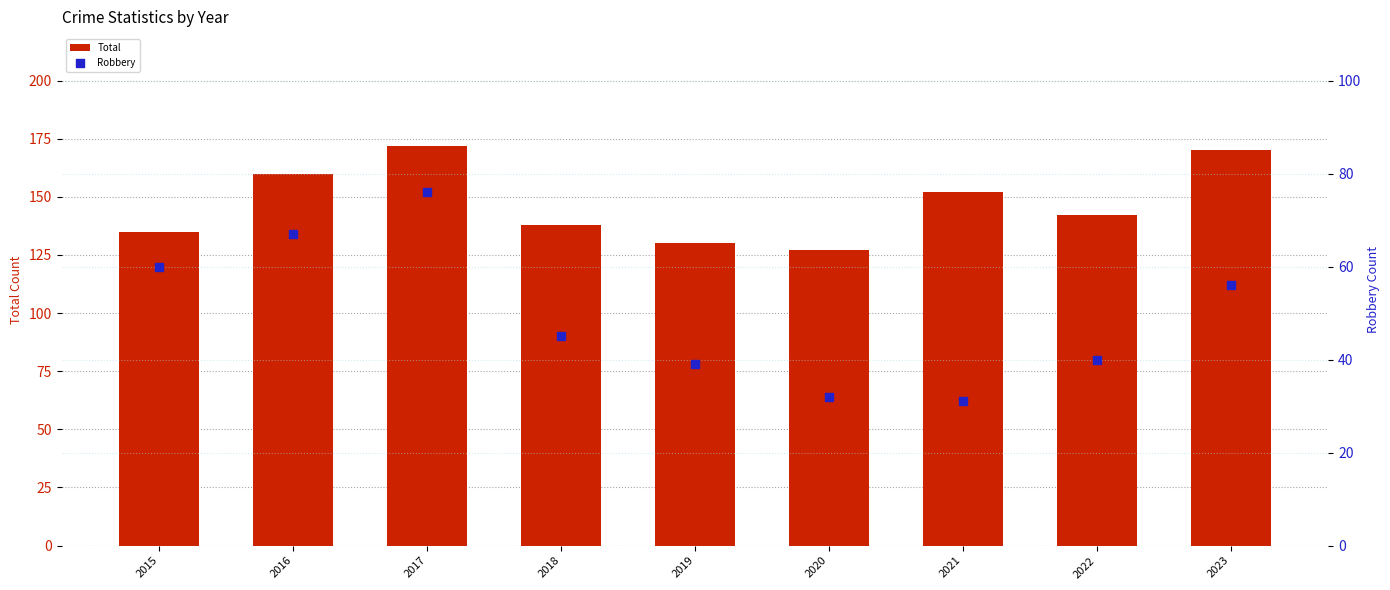

Which series has the largest Y range (max minus min)?

Total